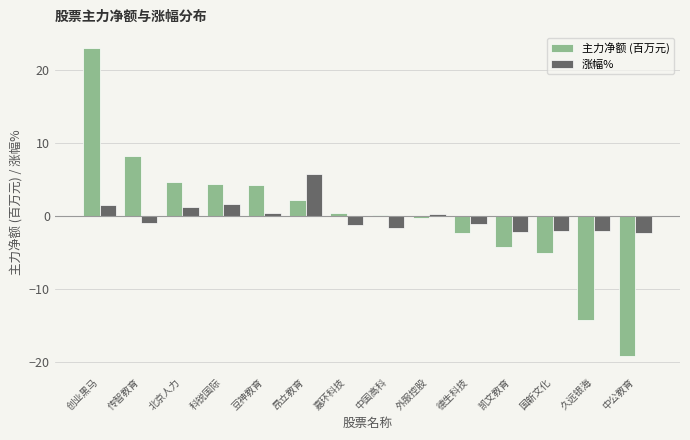

Which category has the highest value across all series?

创业黑马